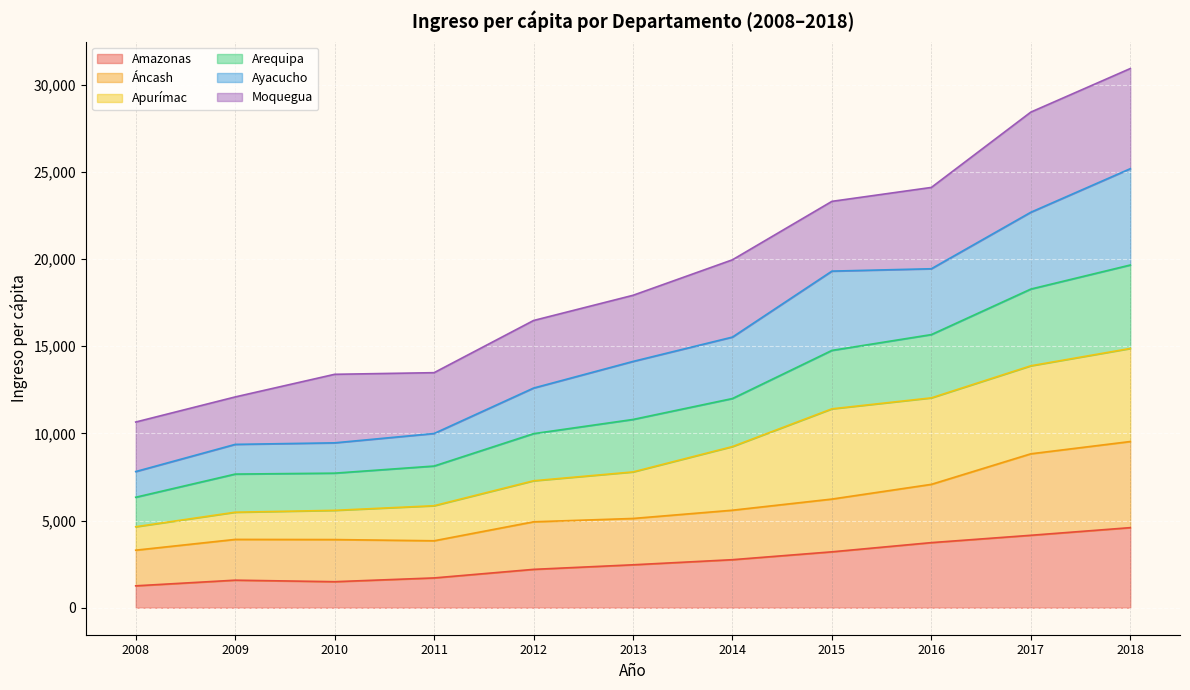

Where does the Amazonas series first go above 2464?

2014